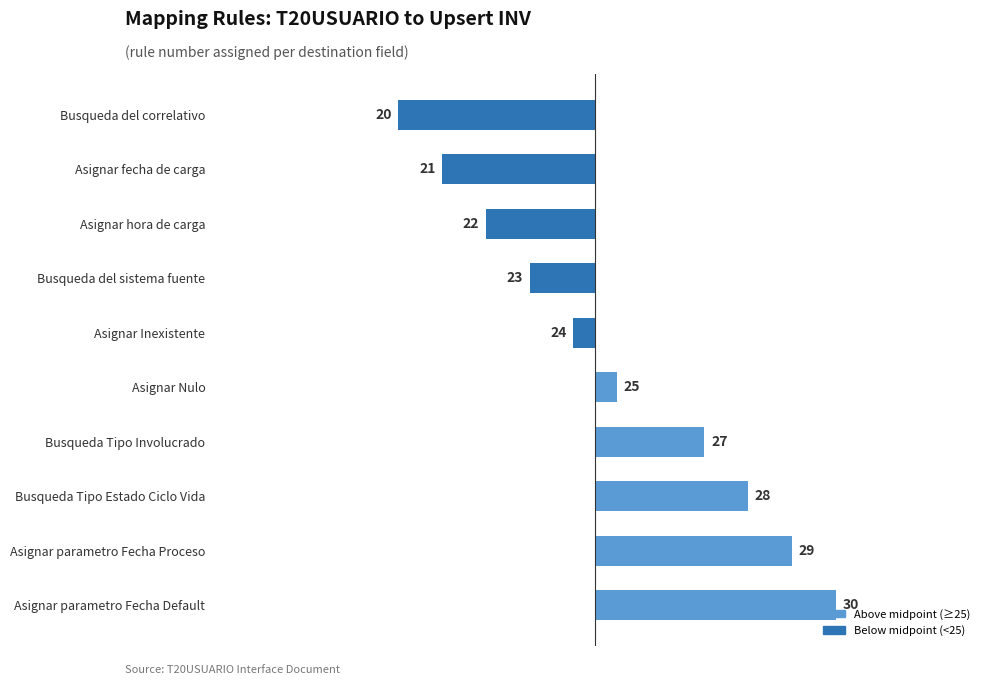

Does the chart contain any negative values?

Yes